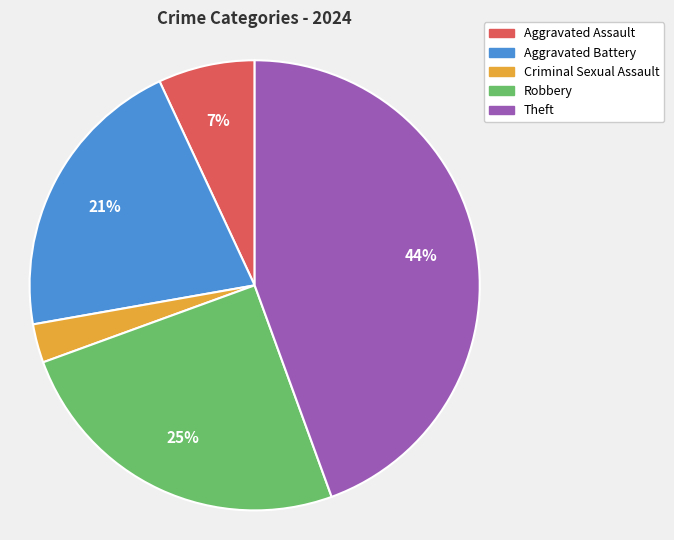

Approximately how many times larger is the value at Robbery compared to Aggravated Battery?

1.2